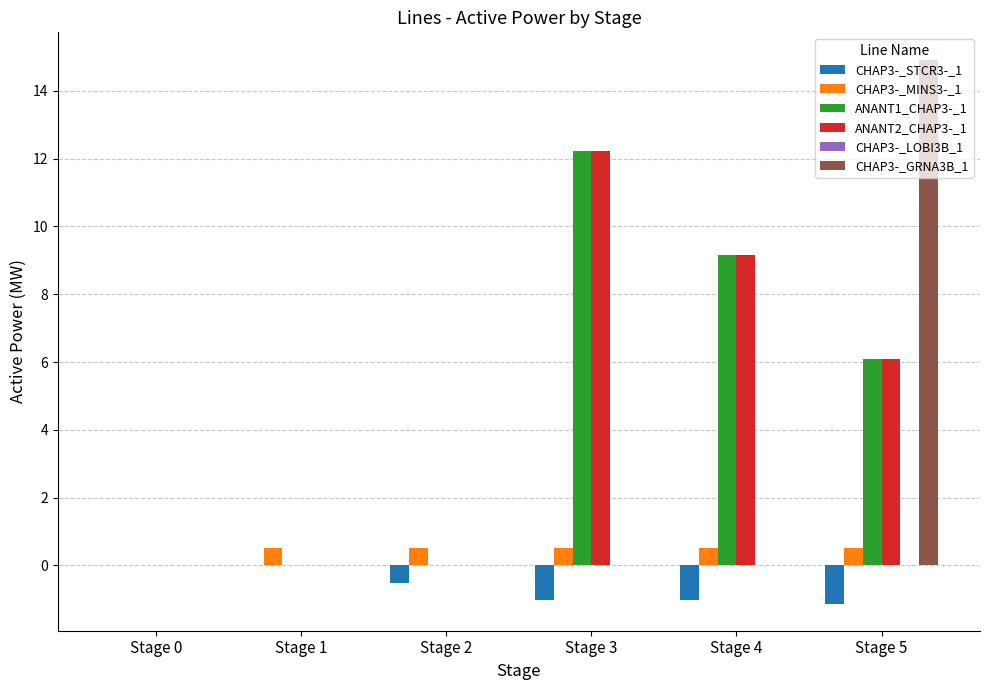

True or false: ANANT1_CHAP3-_1 has a value of 13.3 at Stage 4.

False